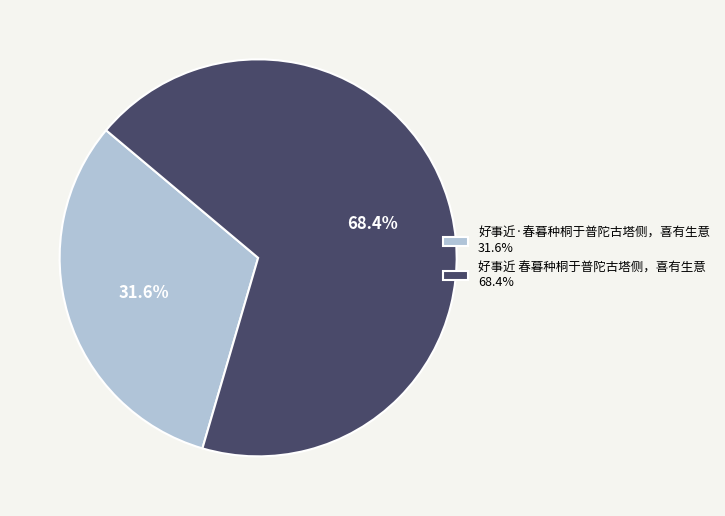

Approximately how many times larger is the value at 好事近·春暮种桐于普陀古塔侧，喜有生意 31.6% compared to 好事近 春暮种桐于普陀古塔侧，喜有生意 68.4%?

0.5